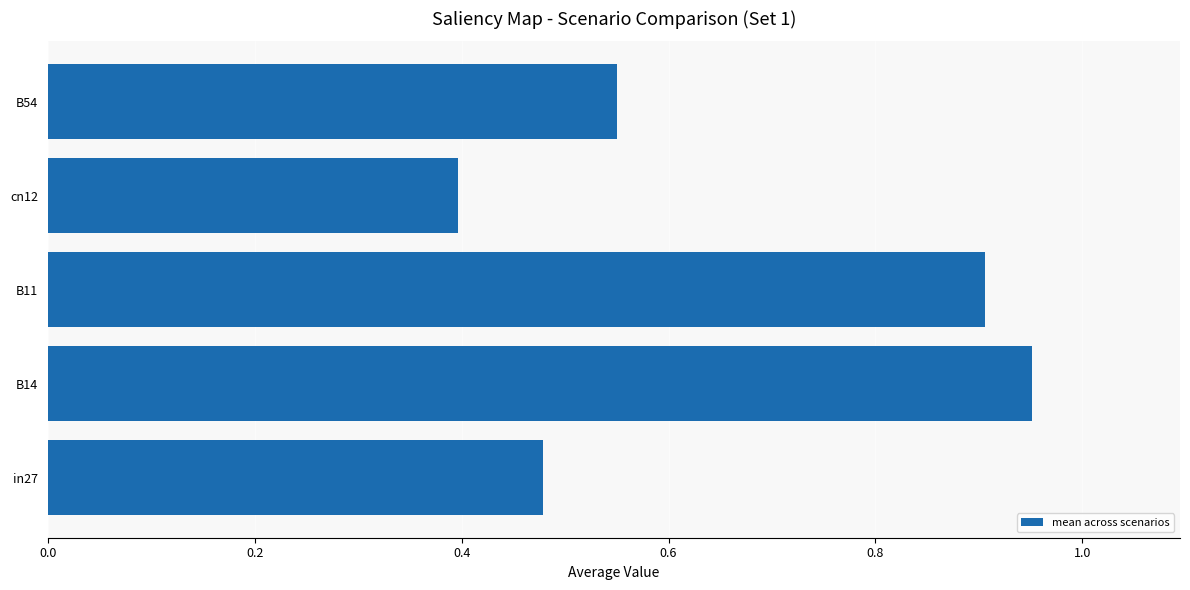

Between B54 and B14, which is larger?

B14